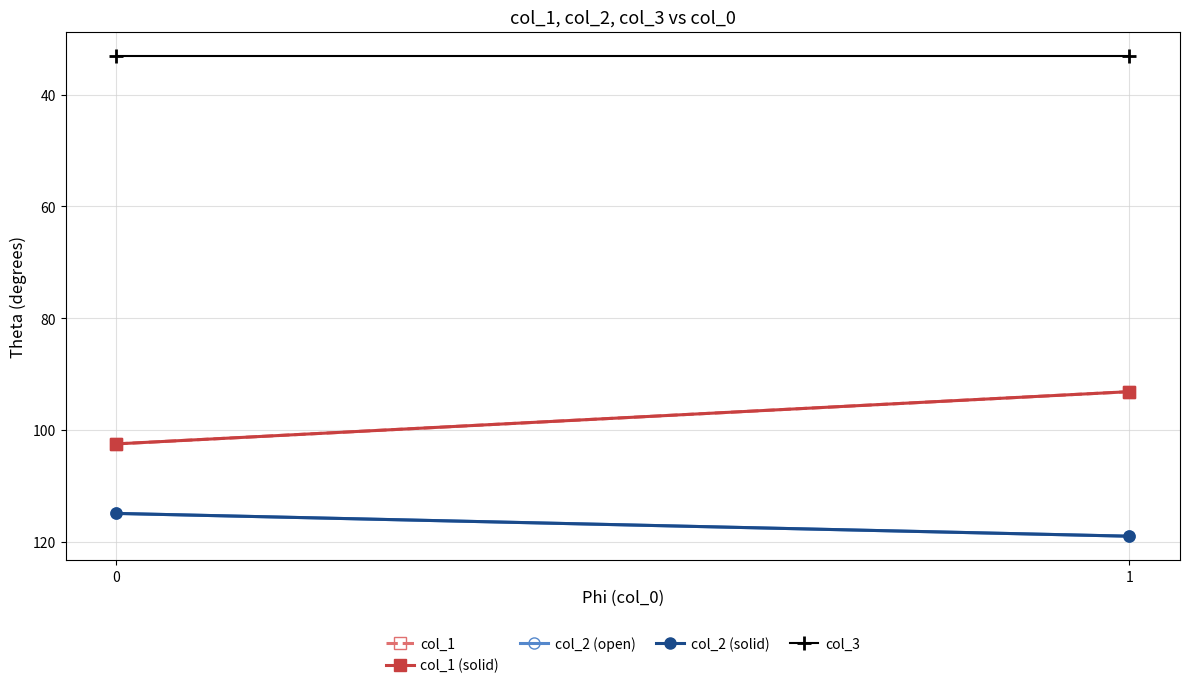

How many distinct data groups are displayed?

5